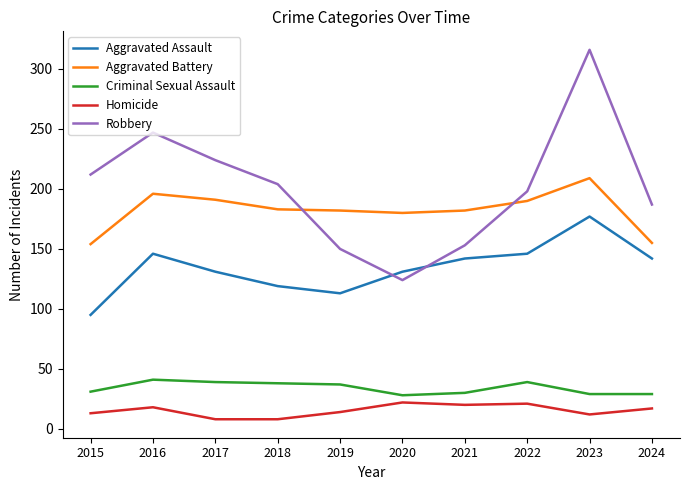

Is it true that Criminal Sexual Assault equals 28 at 2020?

True